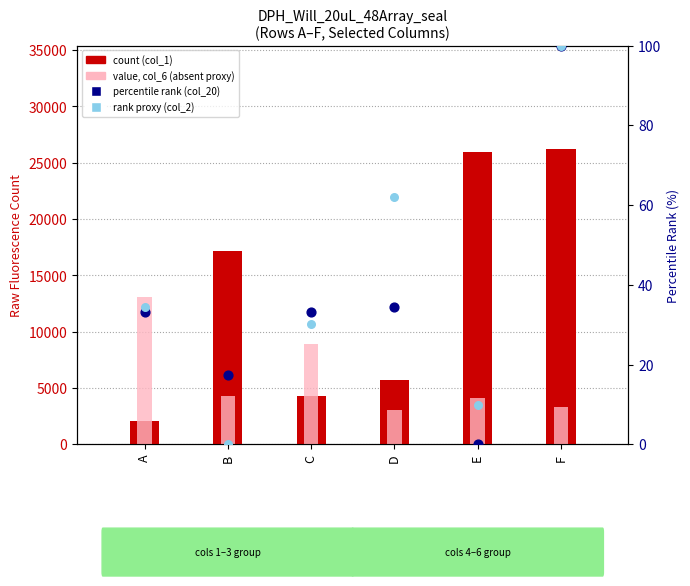

What is the total value across all series at E?

30113.6